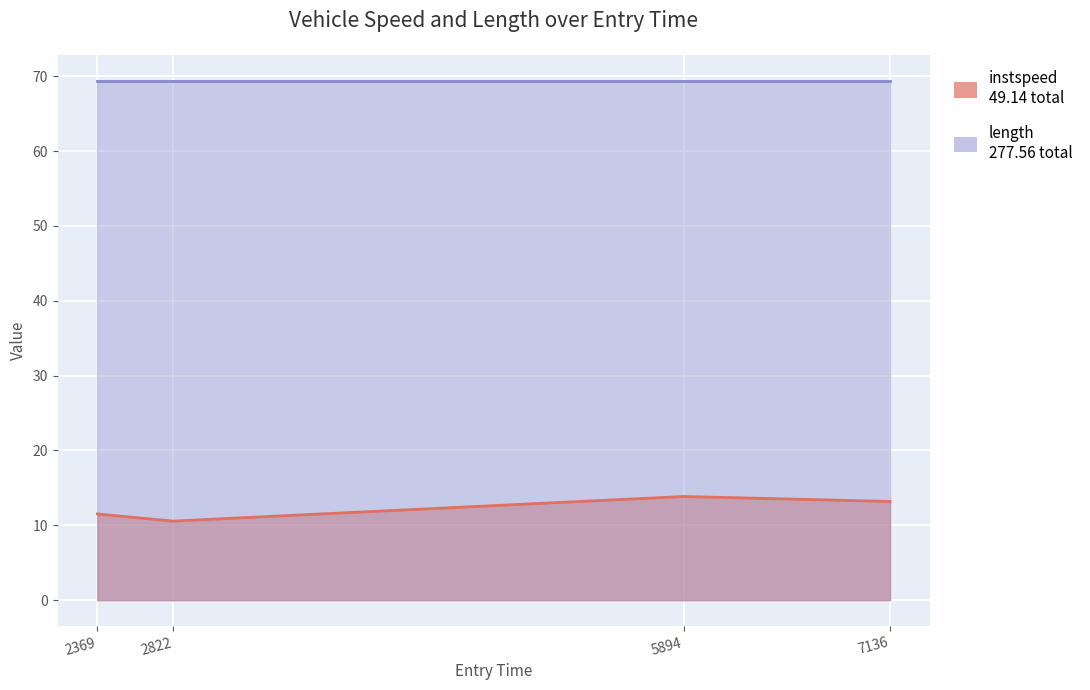

What is the label of the 3rd point from the right?

2822.039578245365